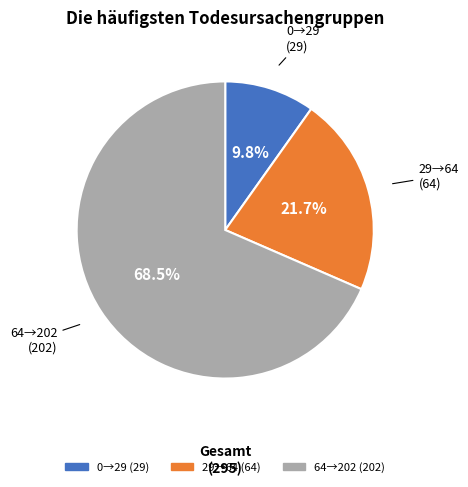

Does any single category account for the majority?

Yes